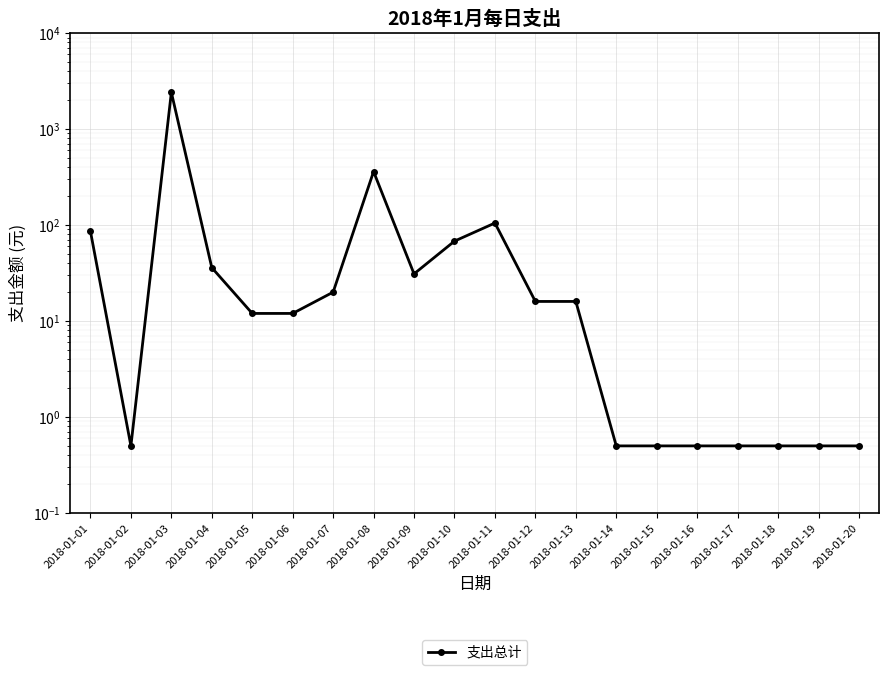

How many interior local valleys (lower than both neighbors) does the data have?

2